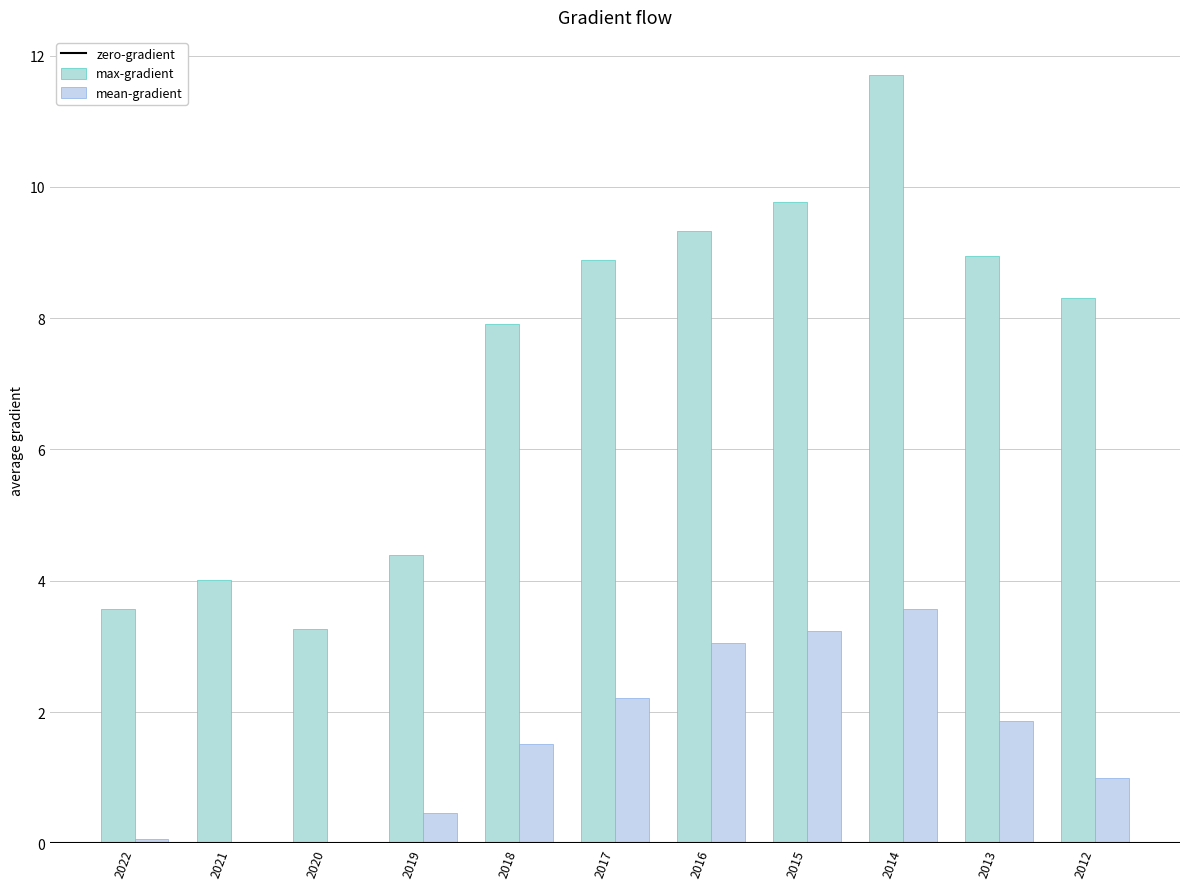

How many distinct data groups are displayed?

2